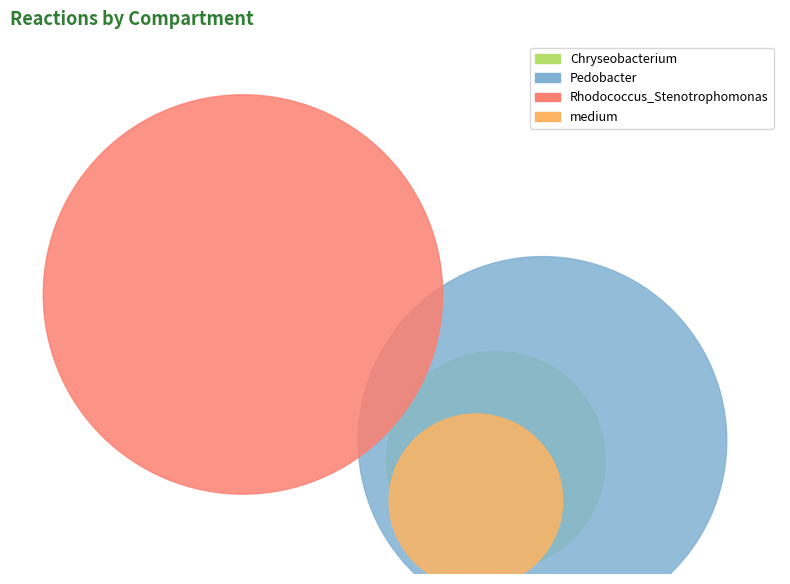

What percentage is the Chryseobacterium slice, to the nearest percent?

13%